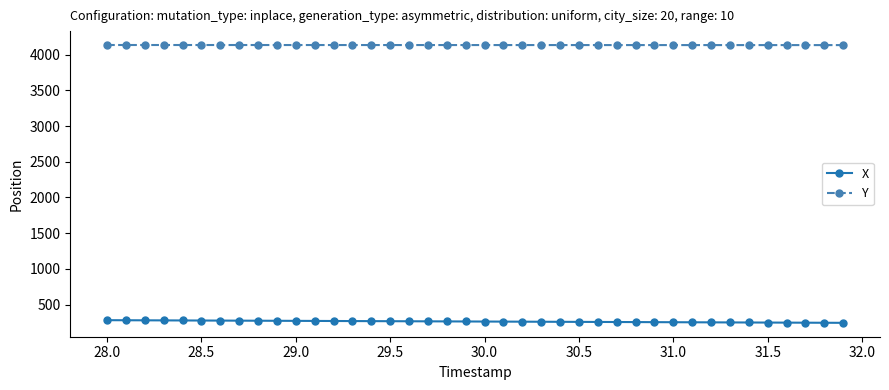

True or false: Y and X intersect in this chart.

False